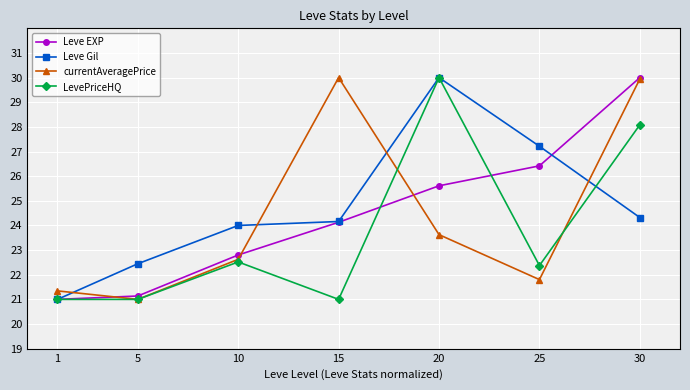

What is the total value across all series at 25?

97.8